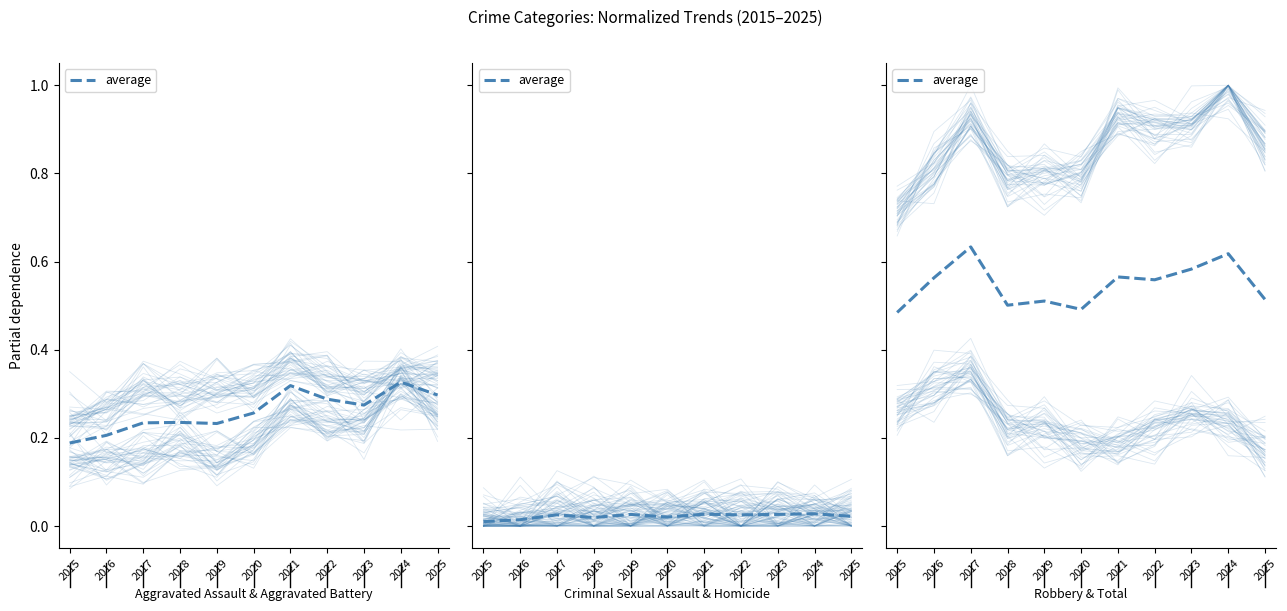

The value at 2022 is 0.6. True or false?

True